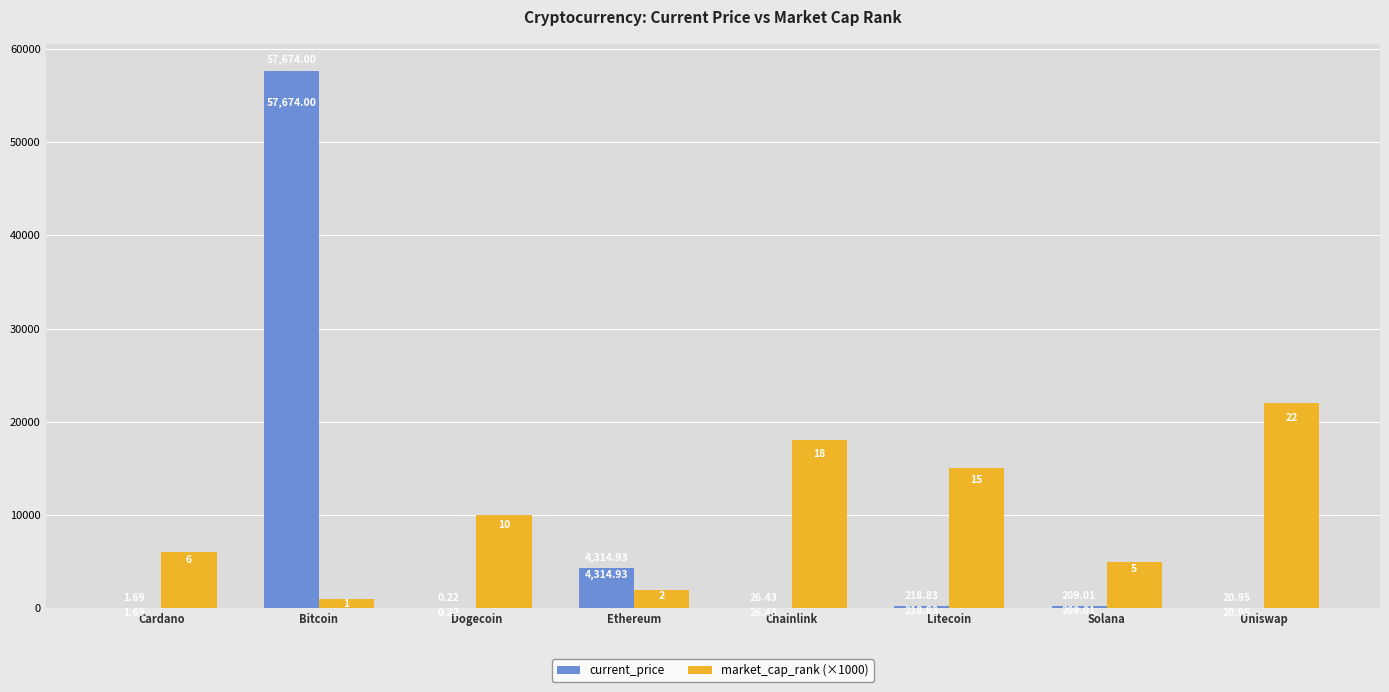

Between Bitcoin and Chainlink, which series saw the biggest shift?

current_price